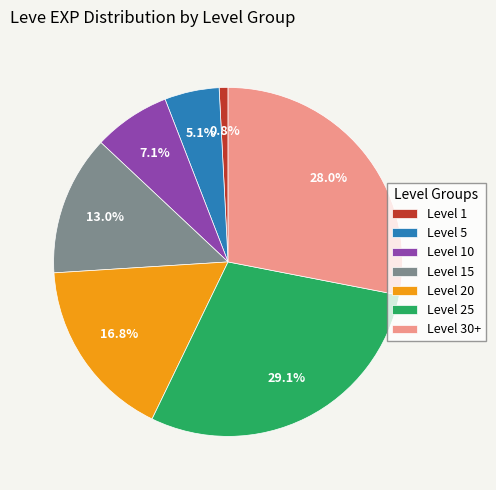

Does any single category account for the majority?

No